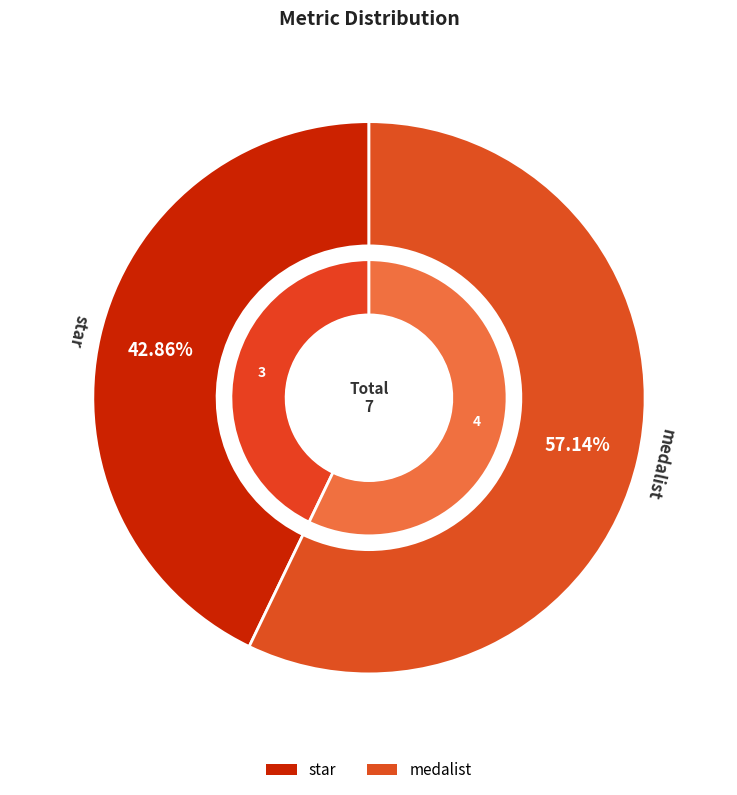

The star slice represents 43% of the pie. True or false?

True